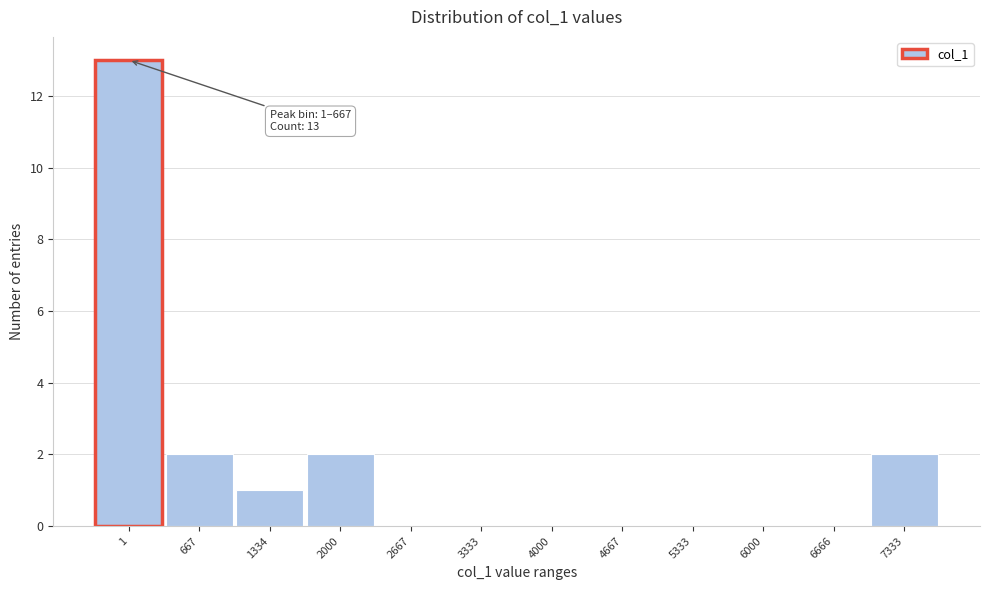

Reading left to right, transcribe all the data shown in this chart.

1=13	667=2	1334=1	2000=2	2667=0	3333=0	4000=0	4667=0	5333=0	6000=0	6666=0	7333=2